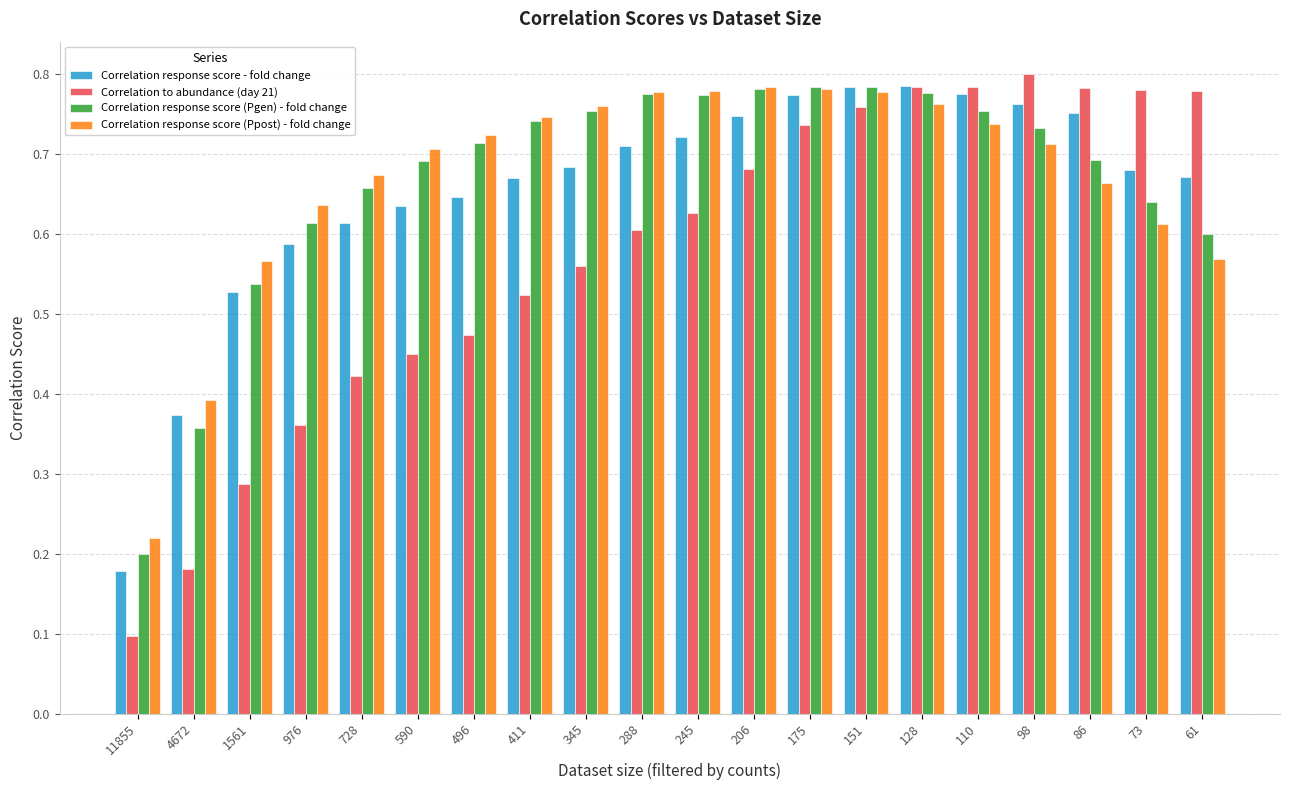

Which series has the largest range (max minus min)?

Correlation to abundance (day 21)